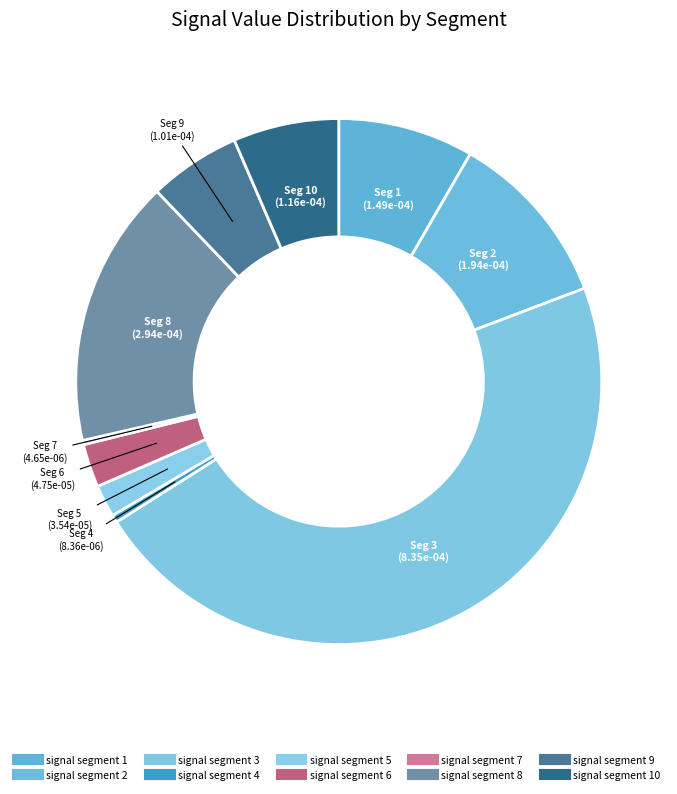

Is there any slice that represents more than half of the pie?

No